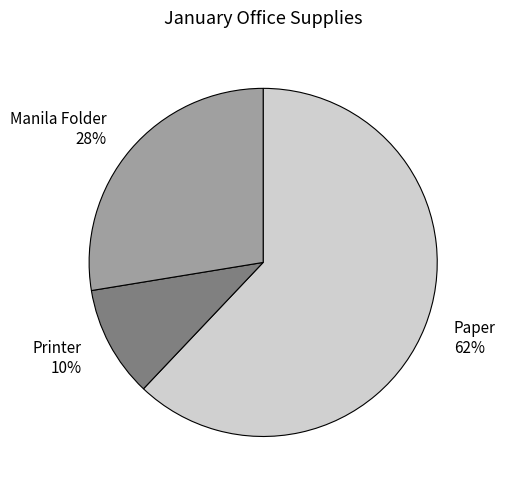

To the nearest percent, what percentage of the pie is Manila Folder?

28%